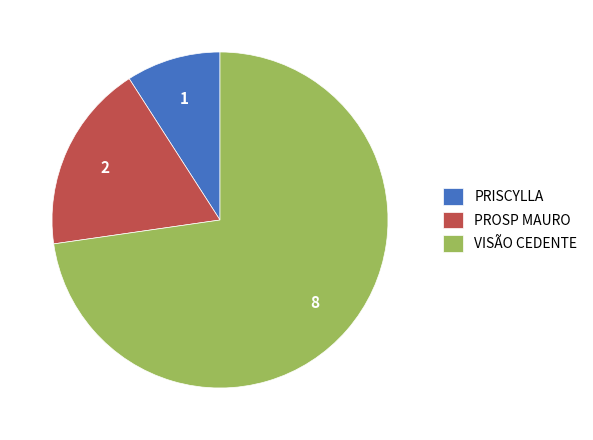

Which category has the biggest portion of the pie?

VISÃO CEDENTE